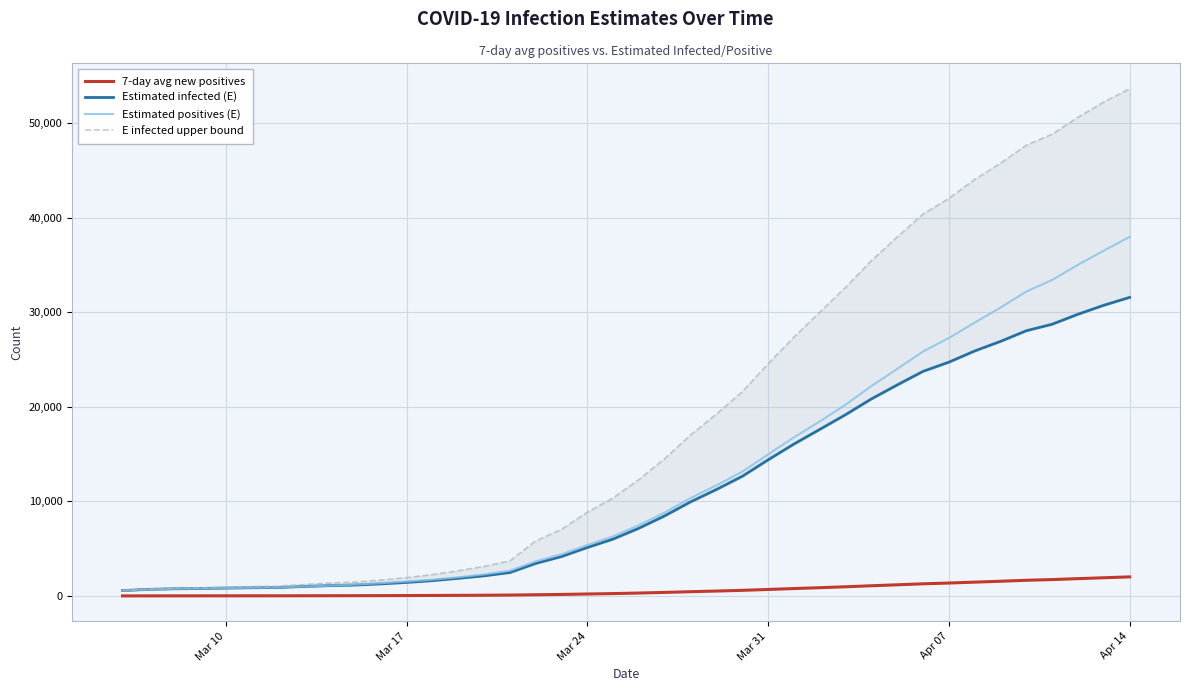

The value of E infected upper bound at Mar 31 is 13685.1. True or false?

False